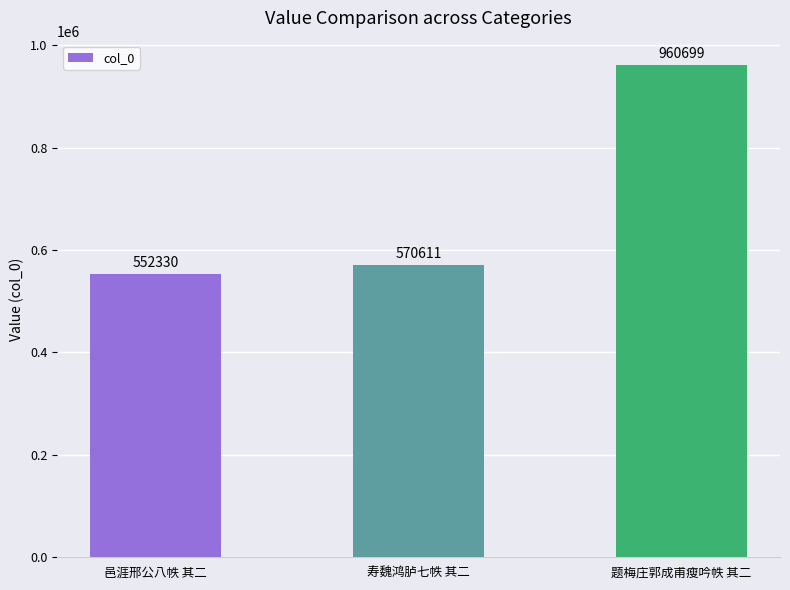

Where is the data nearest to the value 756514?

寿魏鸿胪七帙 其二